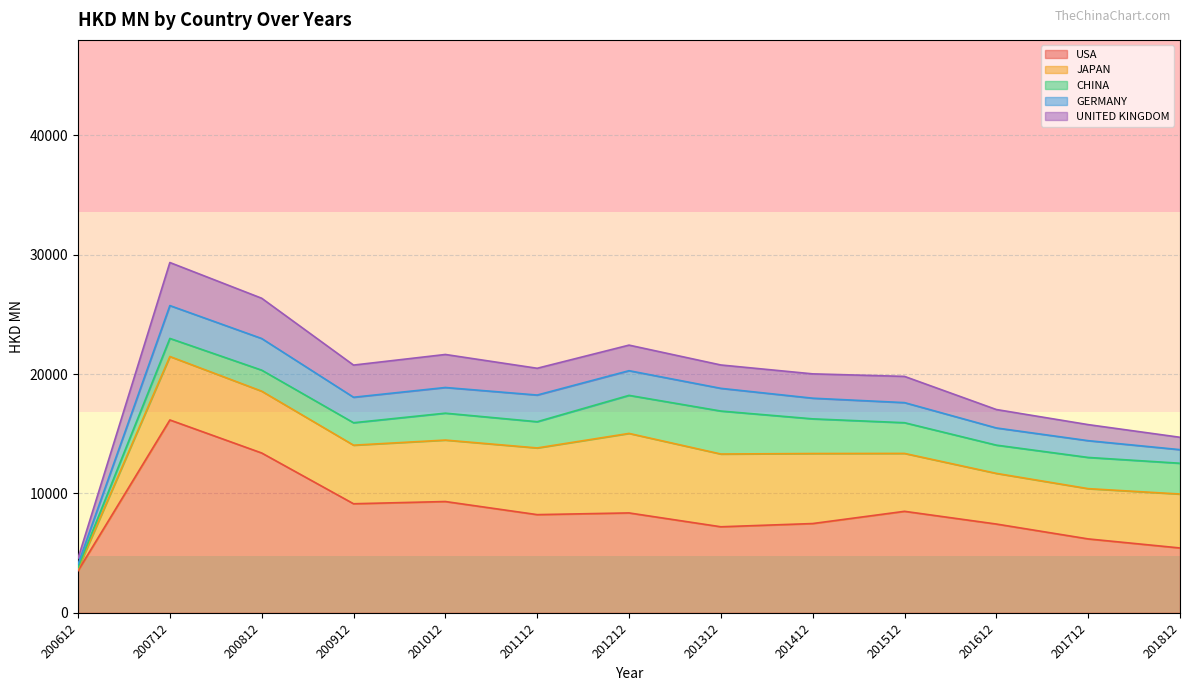

Which category has the highest value across all series?

200712